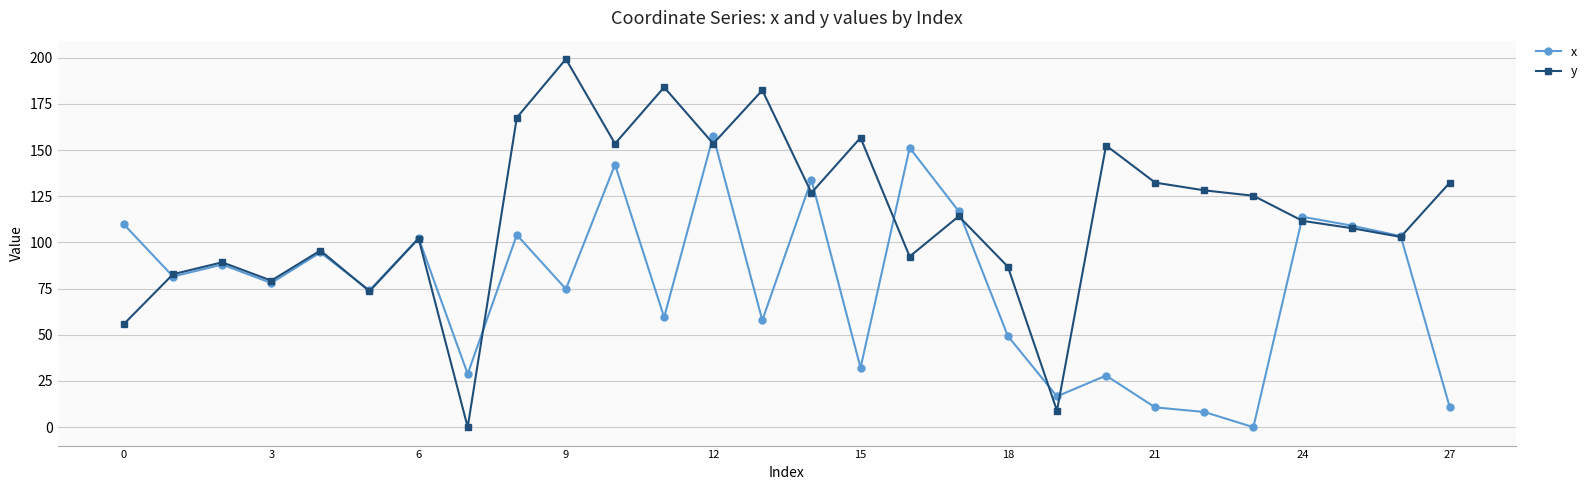

At how many categories does at least one series exceed 170?

3